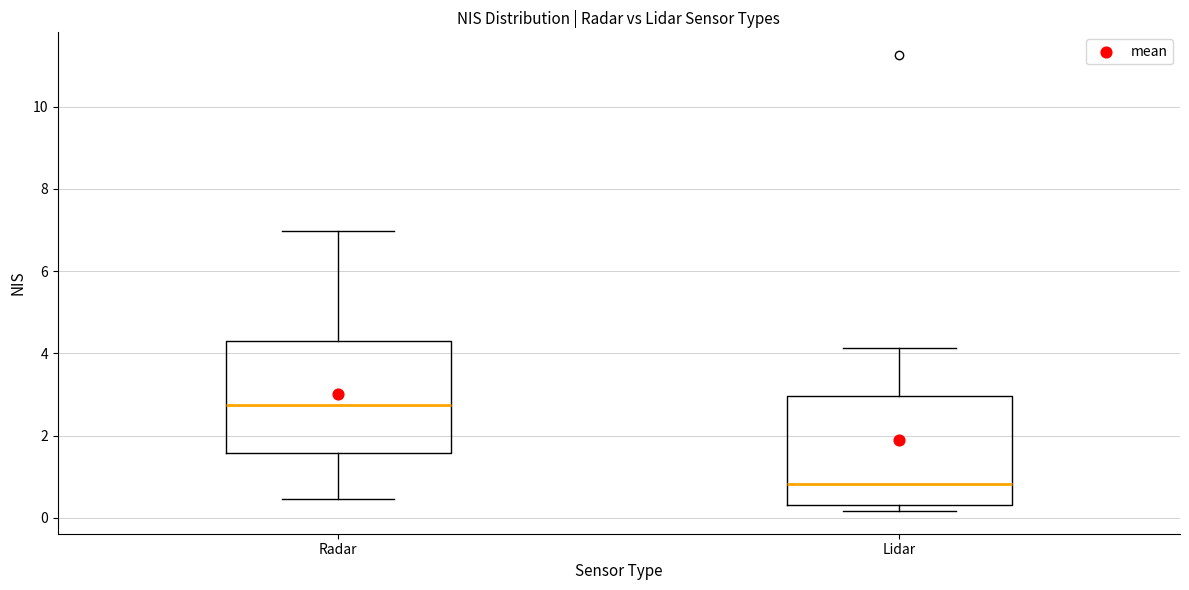

Which box's median line is the lowest?

Lidar